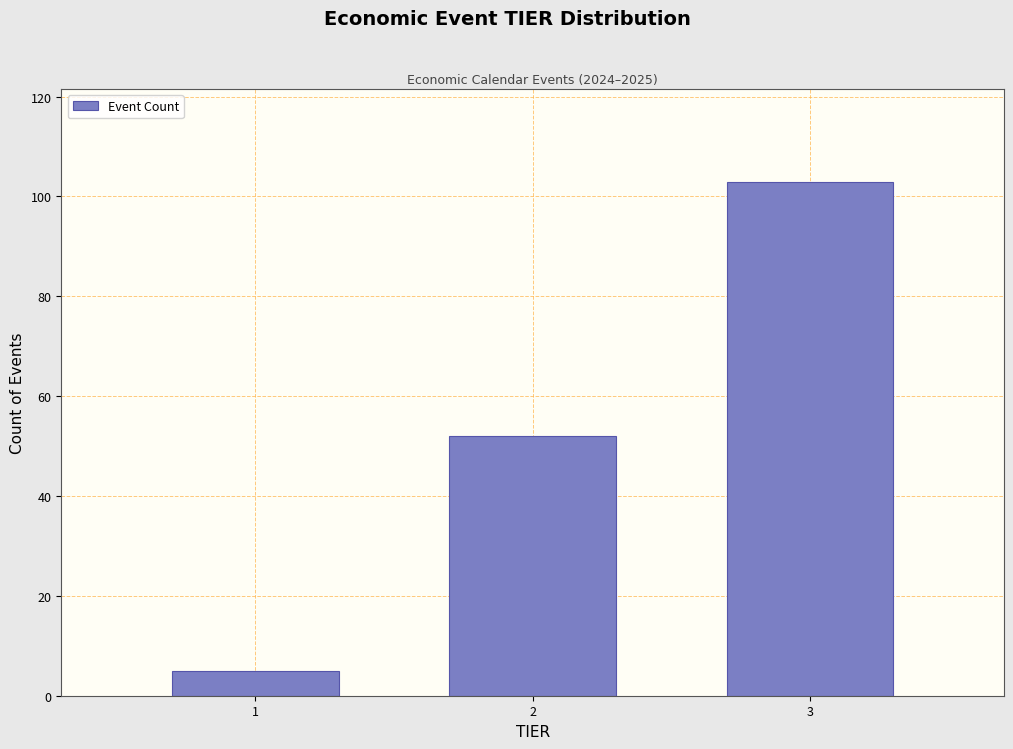

Reading left to right, what are all the values shown in this chart?

1=5	2=52	3=103